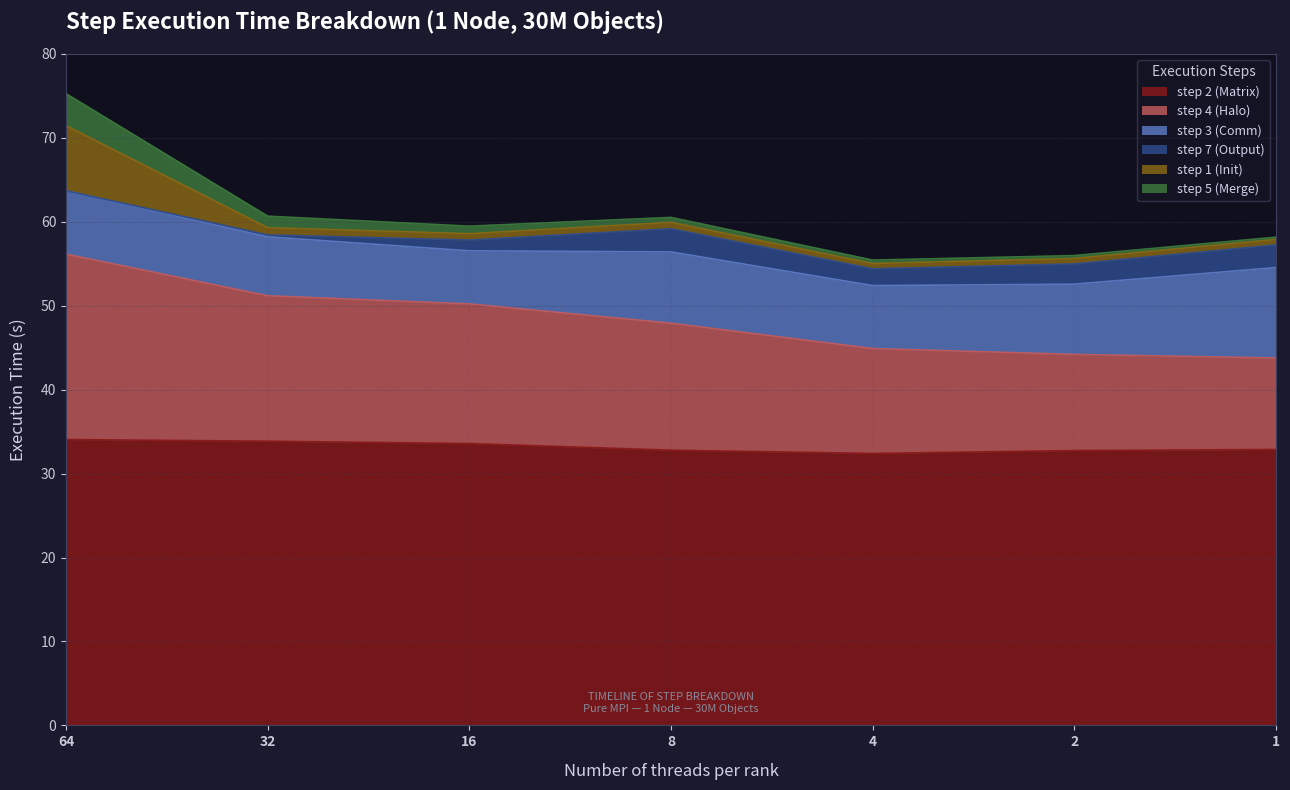

What is the difference between the step 5 (Merge) values at 8 and 64?

3.2